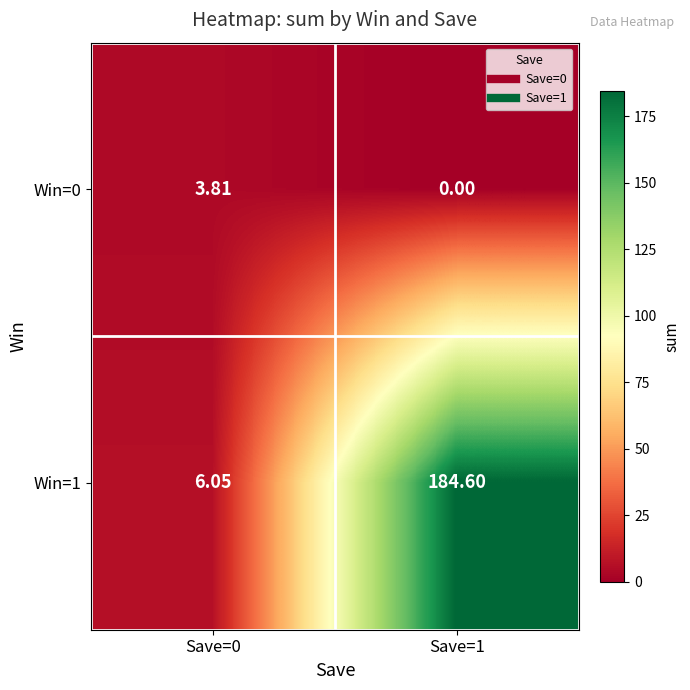

Is the value of Win=0 at Save=1 greater than the value of Win=1 at Save=0?

No